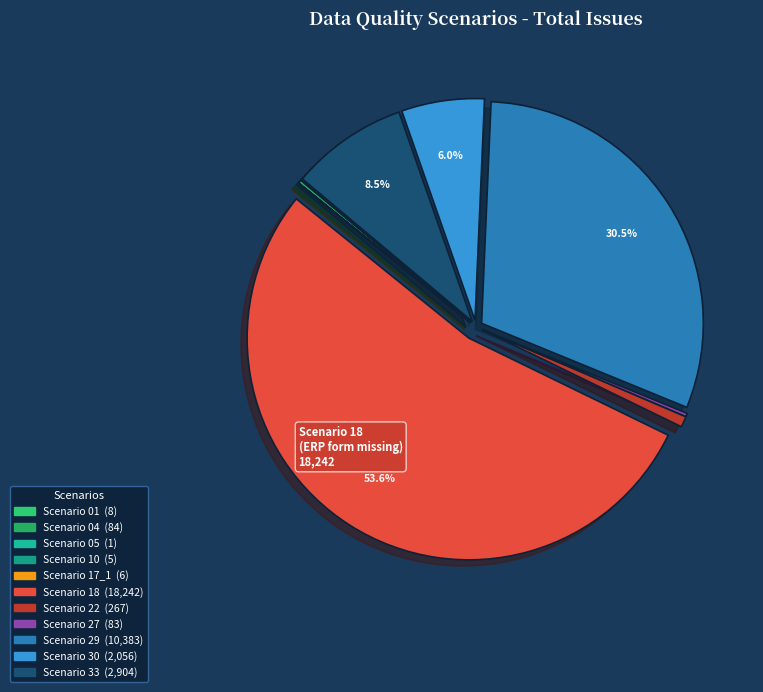

What is the smallest slice in the pie chart?

Scenario 05